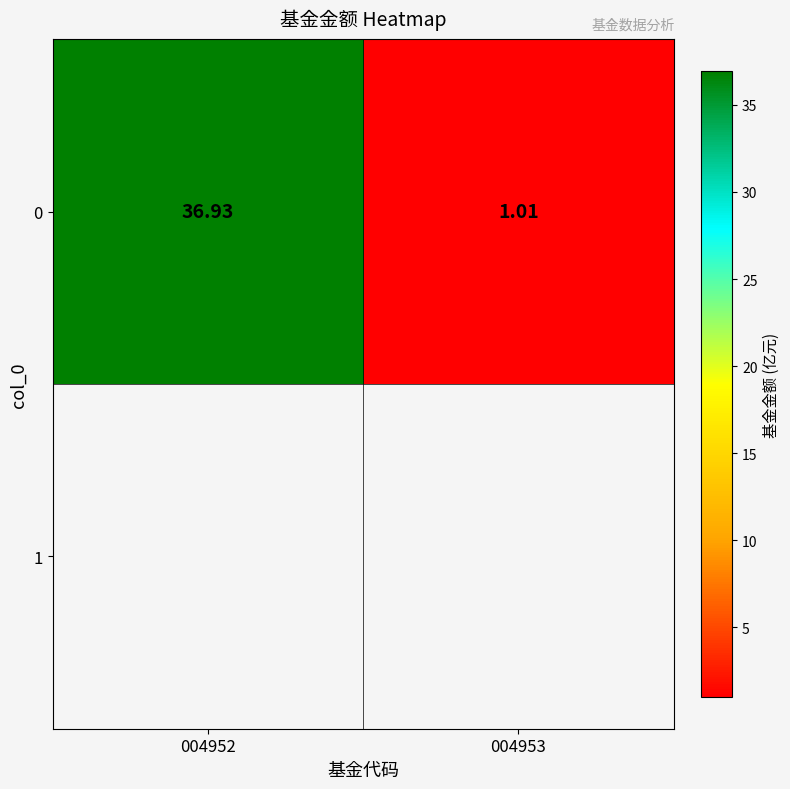

What is the sum of all values?

37.9